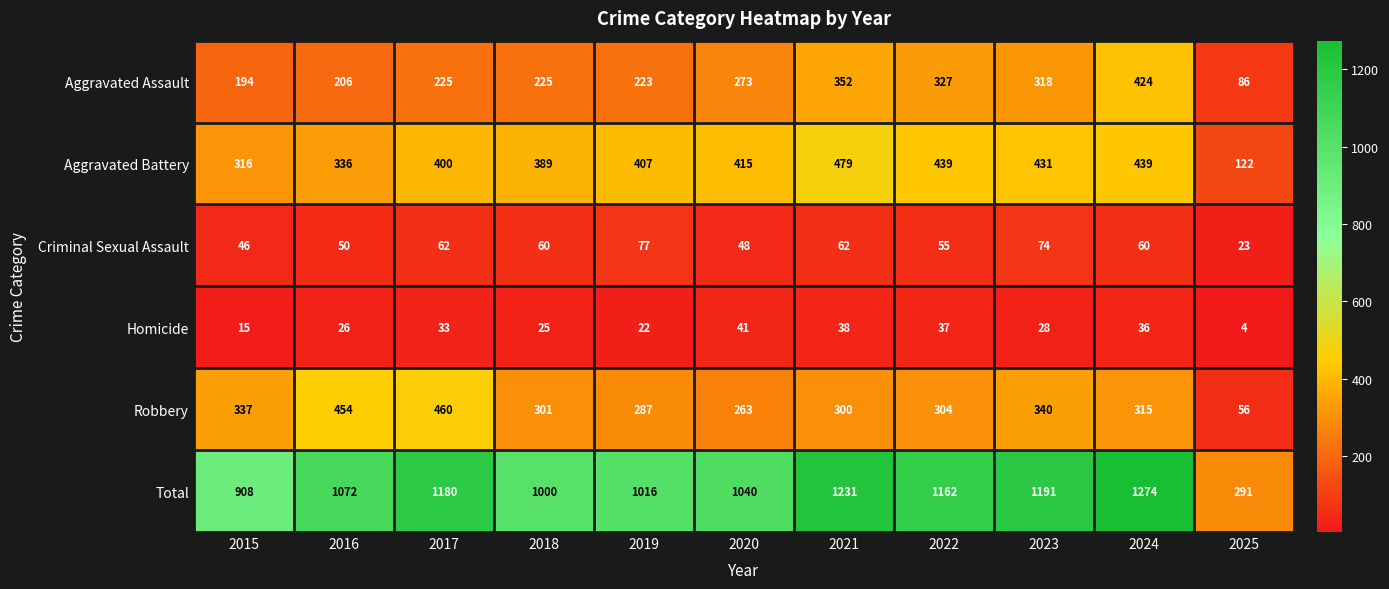

Read the Criminal Sexual Assault value at 2025.

23